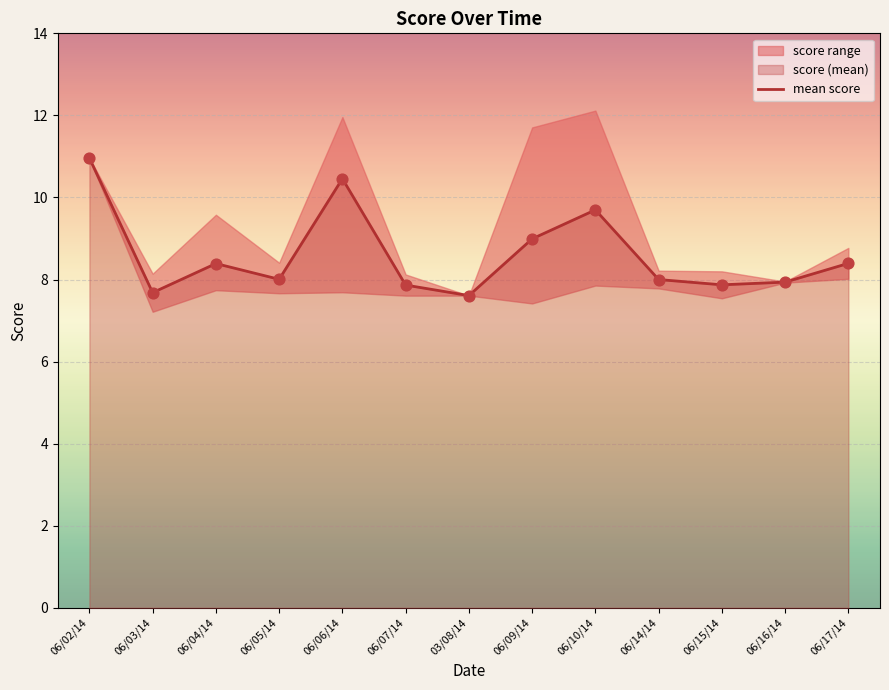

What is the change in value from 06/02/14 to 06/06/14?

-0.5